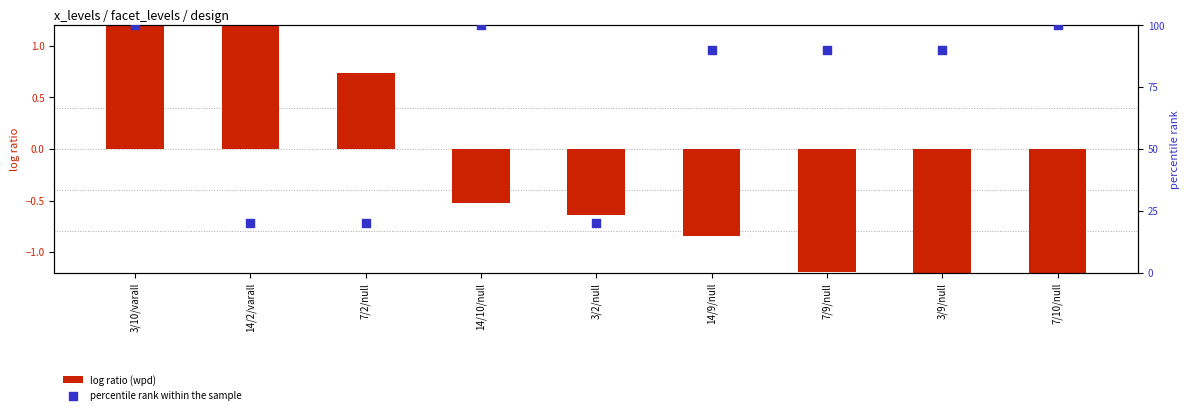

At which category is the sum across all series the highest?

3/10/varall